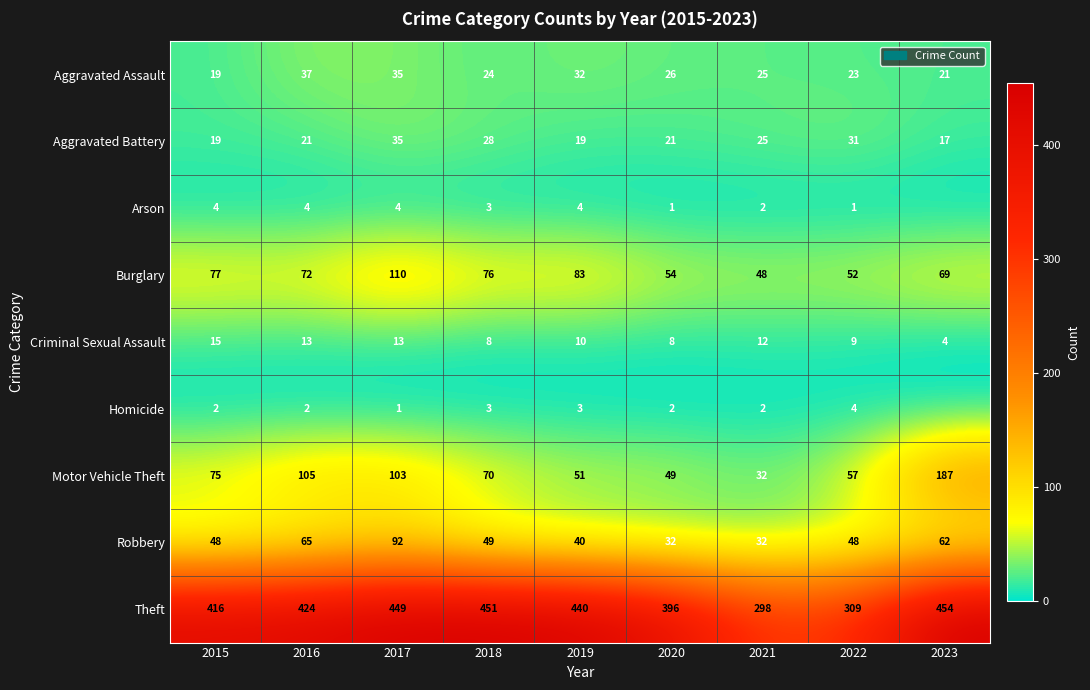

Which category has the highest value in the Aggravated Assault series?

2016